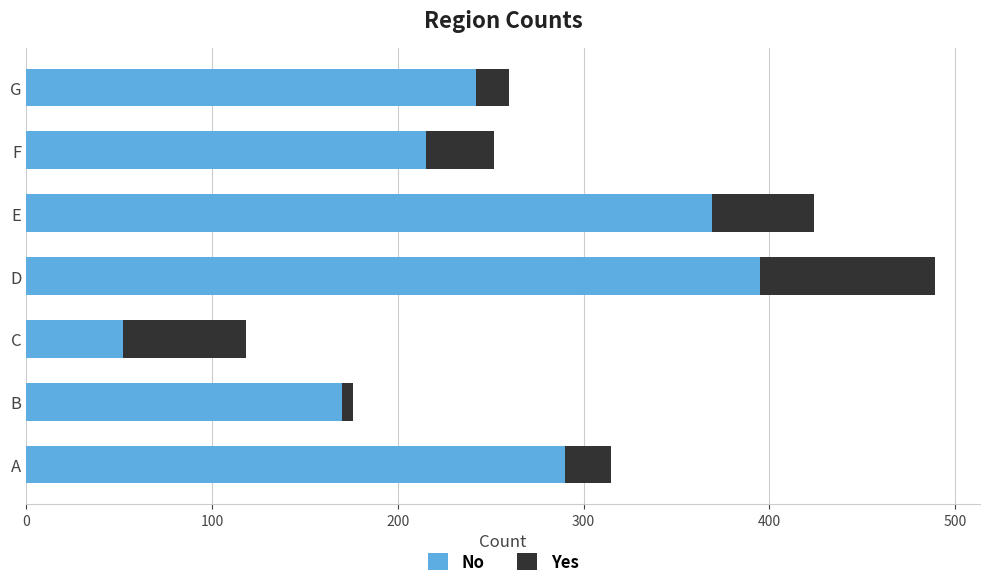

True or false: No has a value of 83 at C.

False